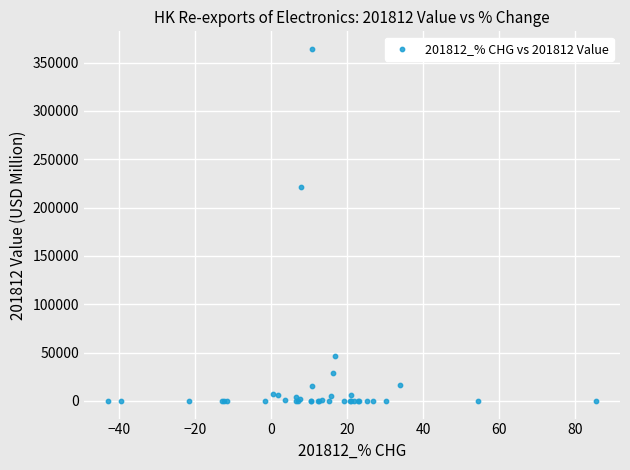

What Y value in the scatter plot is closest to 182043?

221519.5